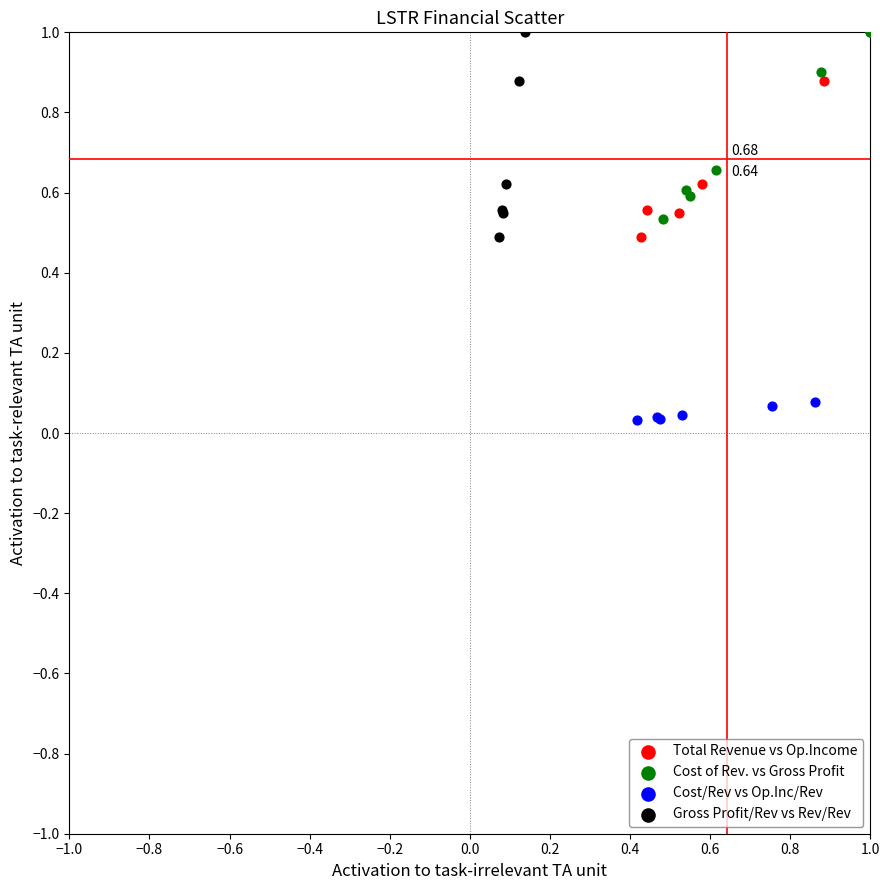

Which series contains the lowest Y value?

Cost/Rev vs Op.Inc/Rev